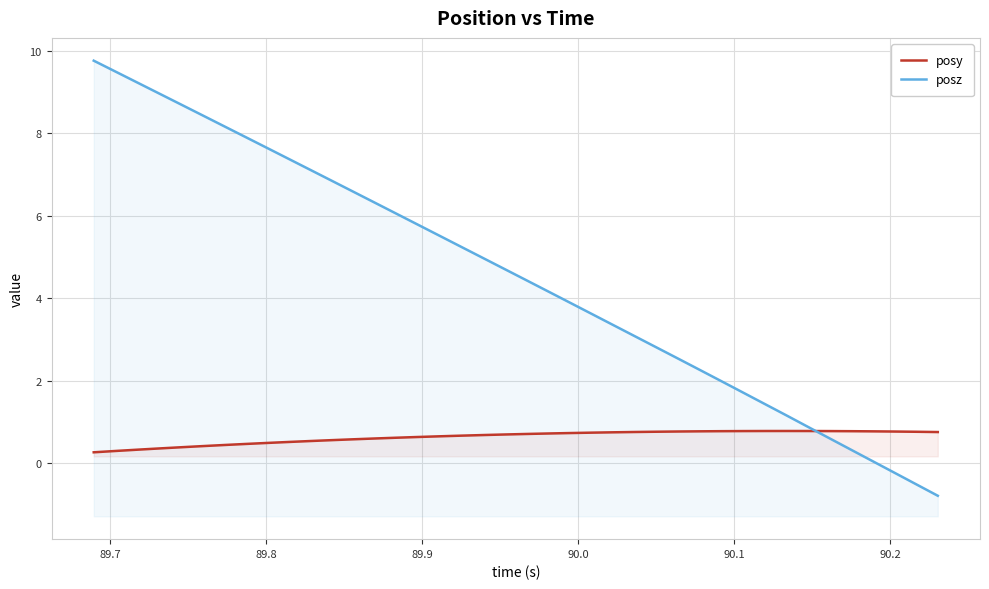

The posz series shows 3.5 at 90.2. True or false?

False